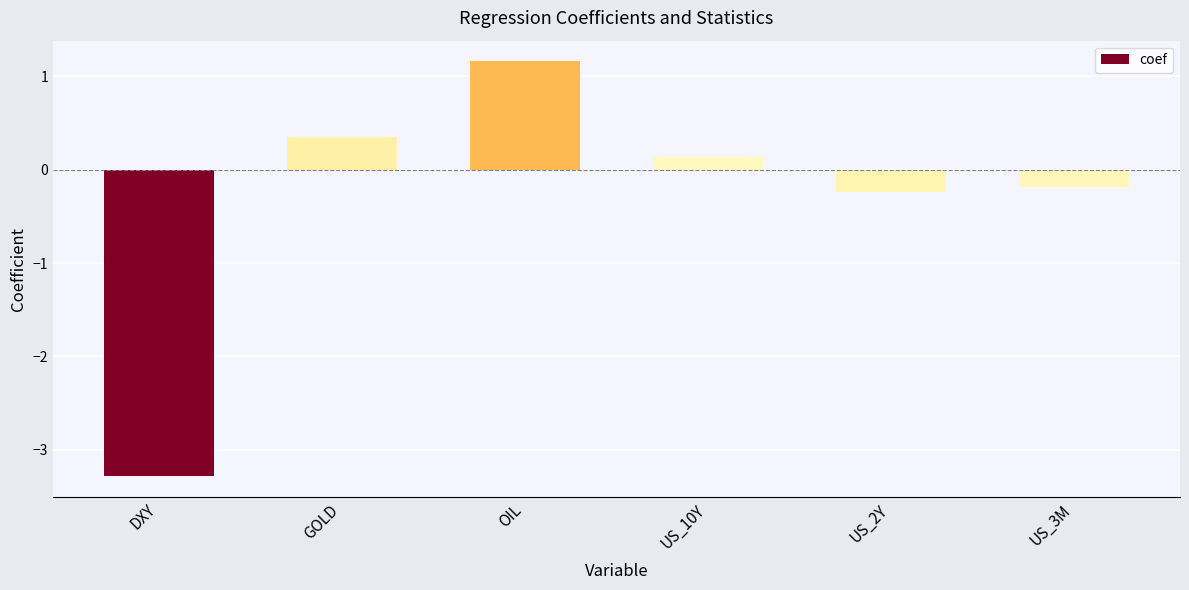

Rank the categories by value from lowest to highest.

DXY, US_2Y, US_3M, US_10Y, GOLD, OIL